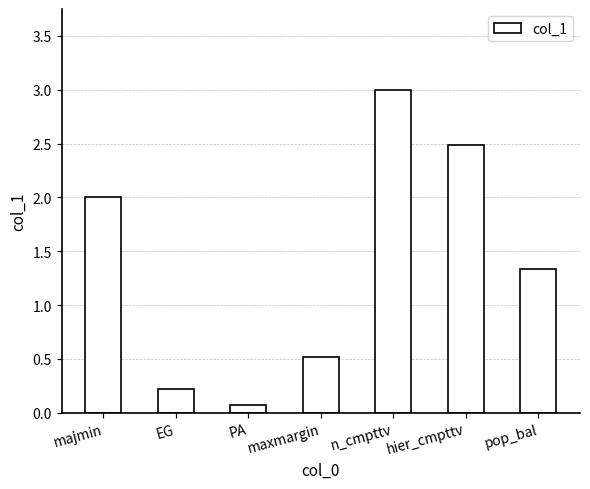

Reading left to right, what are all the values shown in this chart?

2.0	0.2	0.1	0.5	3.0	2.5	1.3